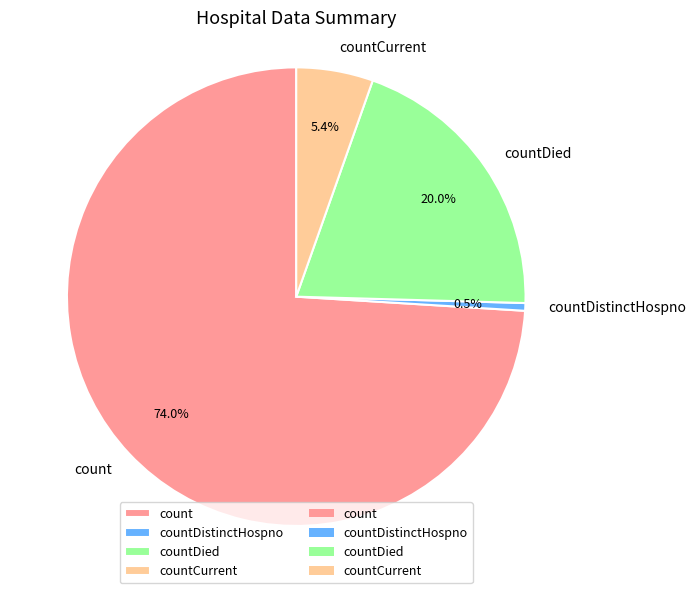

To the nearest percent, what is the combined percentage of count and countCurrent?

79%